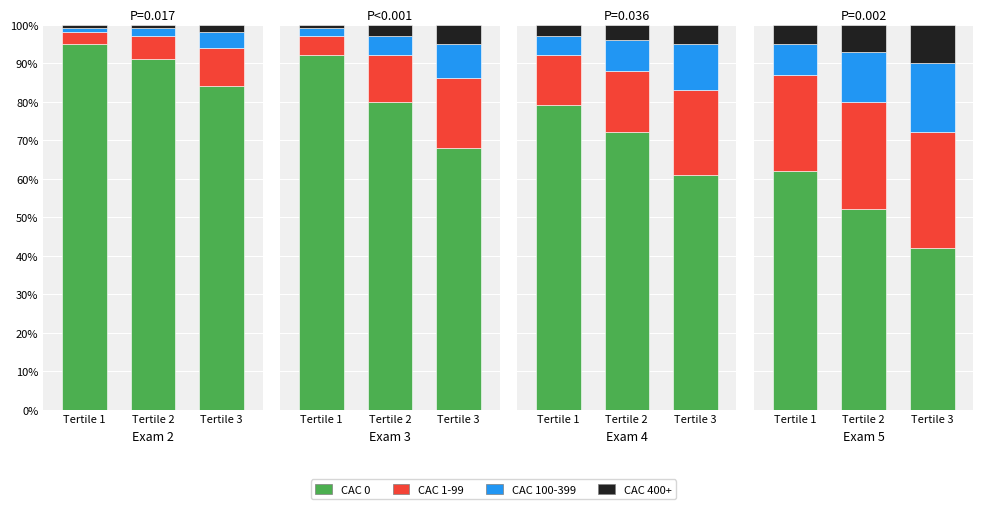

The CAC 100-399 series shows 5 at Tertile 2. True or false?

False